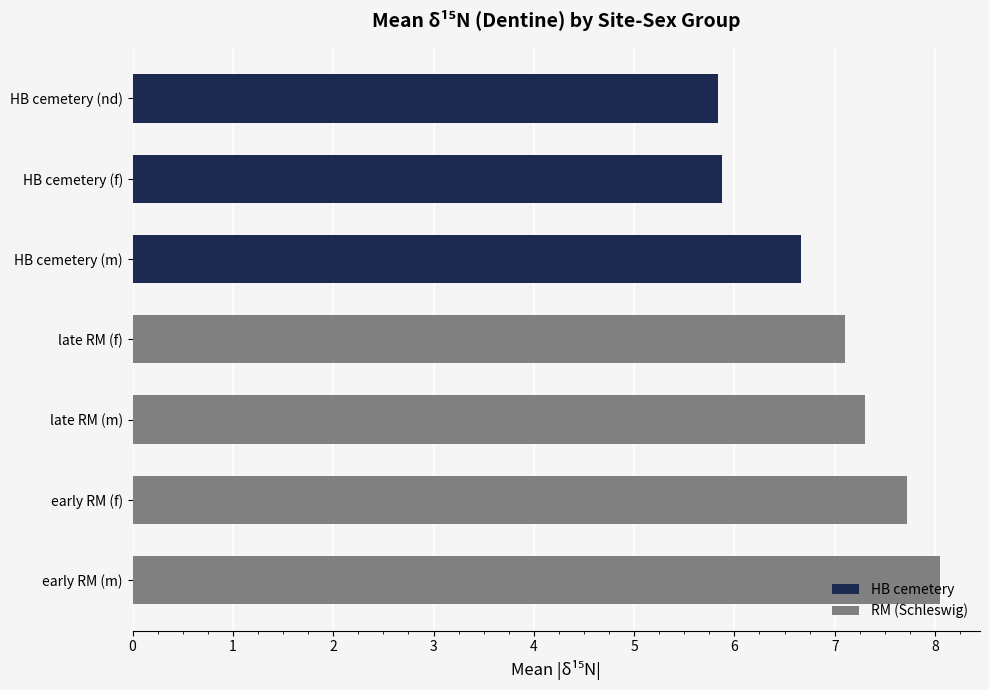

What is the maximum value shown in the chart?

8.0